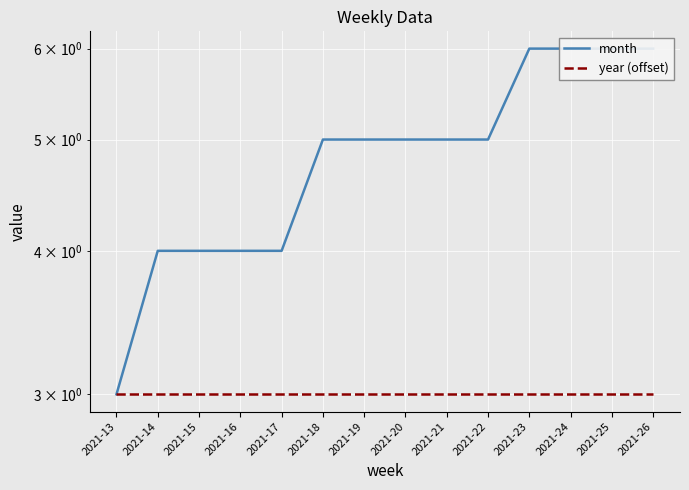

List the labels in order of year (offset) value, largest first.

2021-13, 2021-14, 2021-15, 2021-16, 2021-17, 2021-18, 2021-19, 2021-20, 2021-21, 2021-22, 2021-23, 2021-24, 2021-25, 2021-26